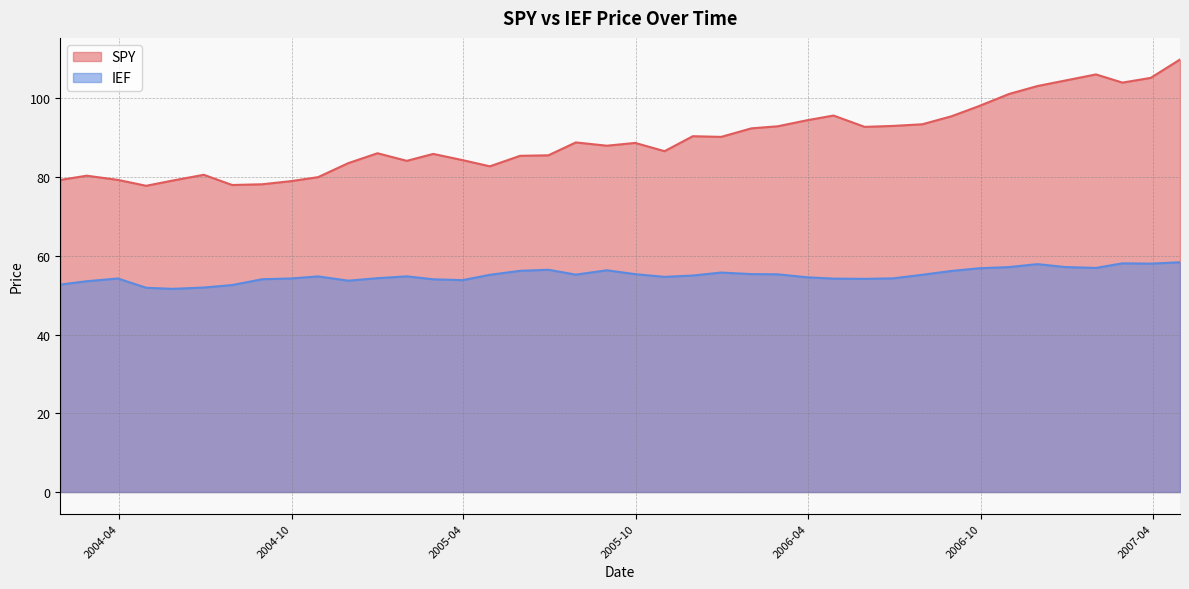

What are all the series names shown in the legend?

SPY, IEF